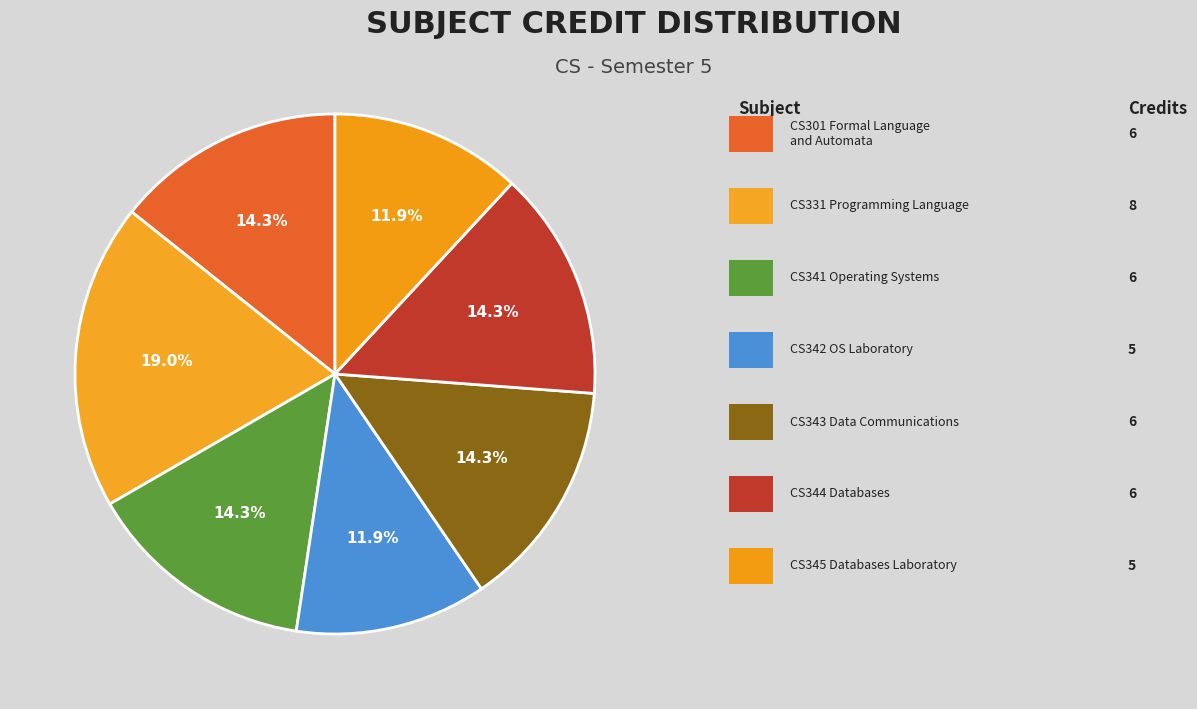

How many segments does this pie chart have?

7